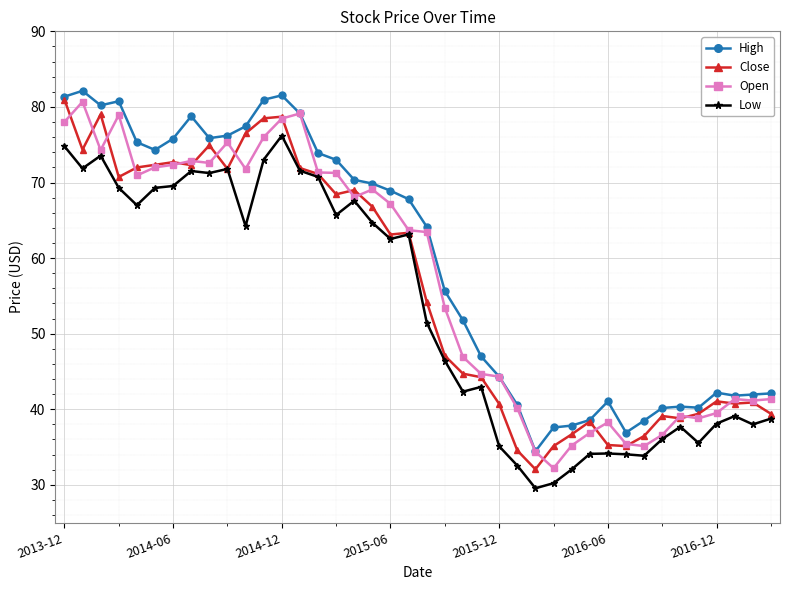

True or false: High has more than 2 points higher than both neighbors.

True